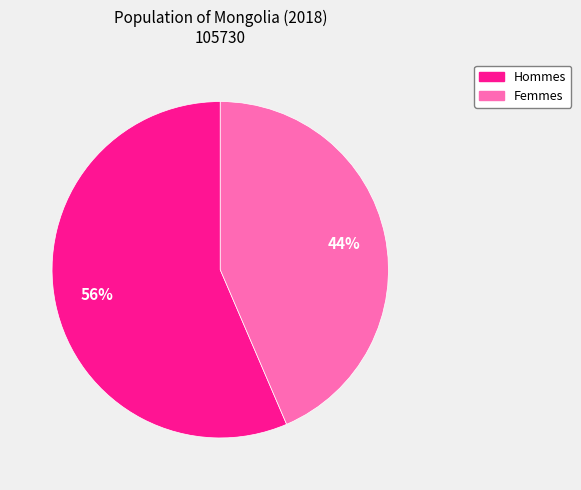

Does any single category account for the majority?

Yes